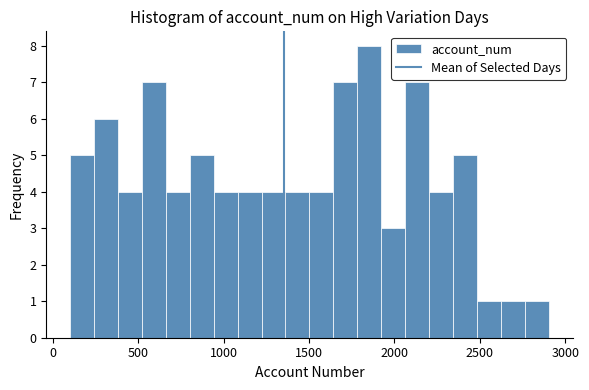

Read against the x-axis, roughly where is the centre of the tallest bar?

1850